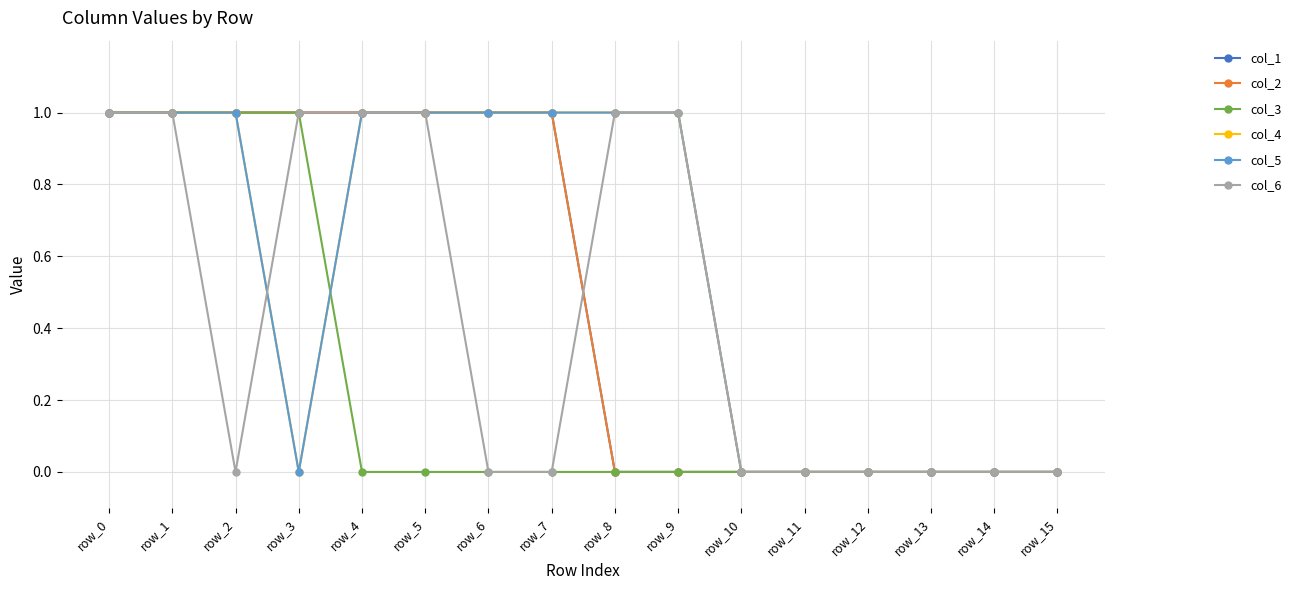

Does the chart have visible grid lines?

Yes